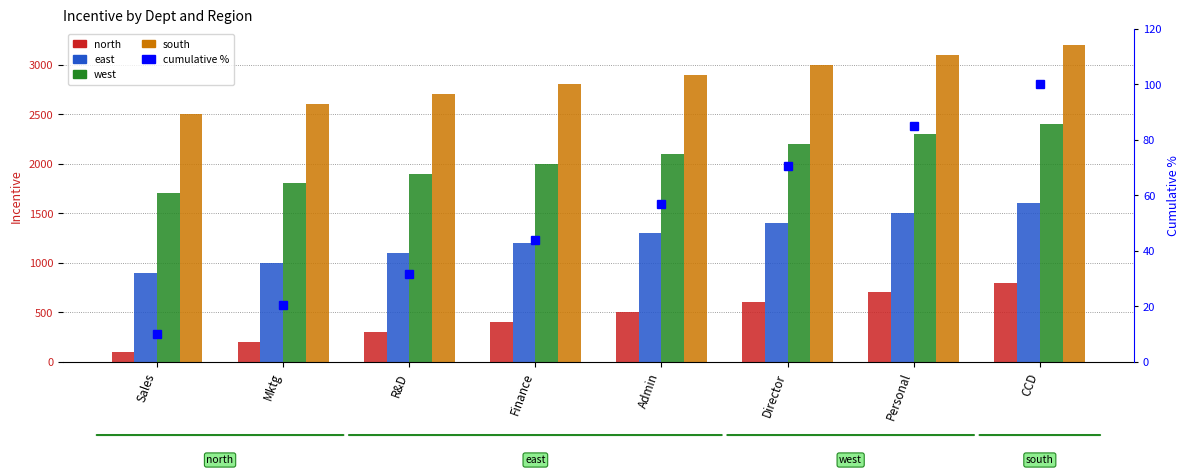

Rank the series at Mktg from highest to lowest value.

south, west, east, north, cumulative %